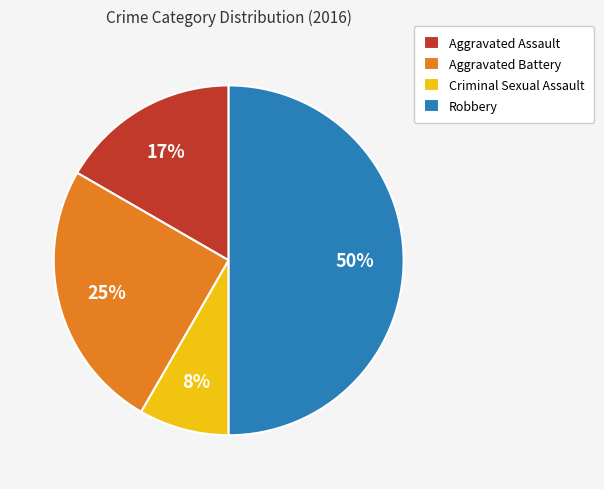

Between Criminal Sexual Assault and Aggravated Battery, which is larger?

Aggravated Battery